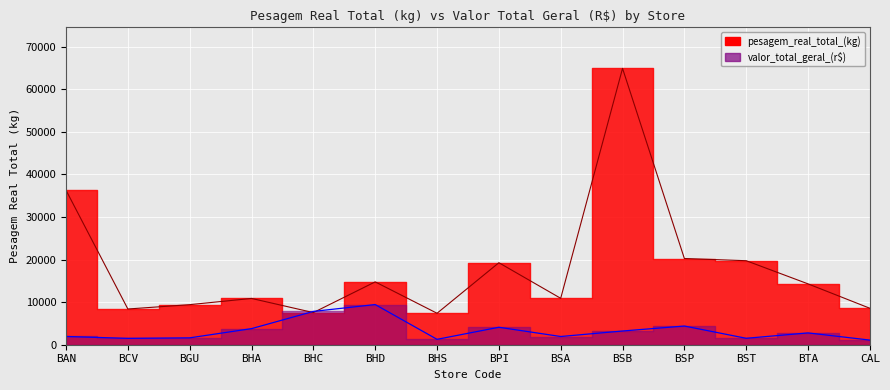

Between which two adjacent categories do pesagem_real_total_(kg) and valor_total_geral_(r$) first intersect?

BHA and BHC